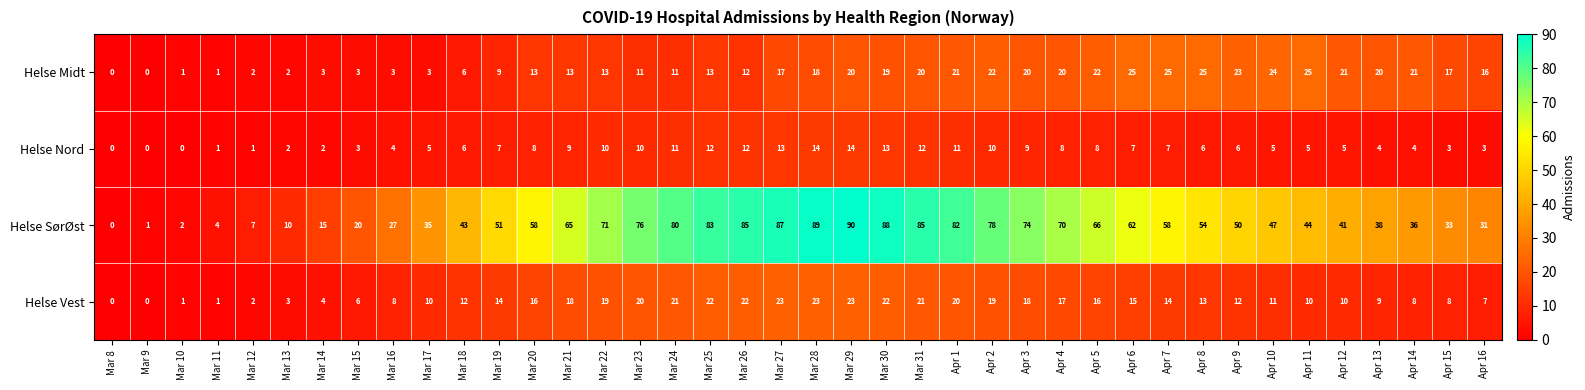

Which category has the highest value across all series?

Mar 29